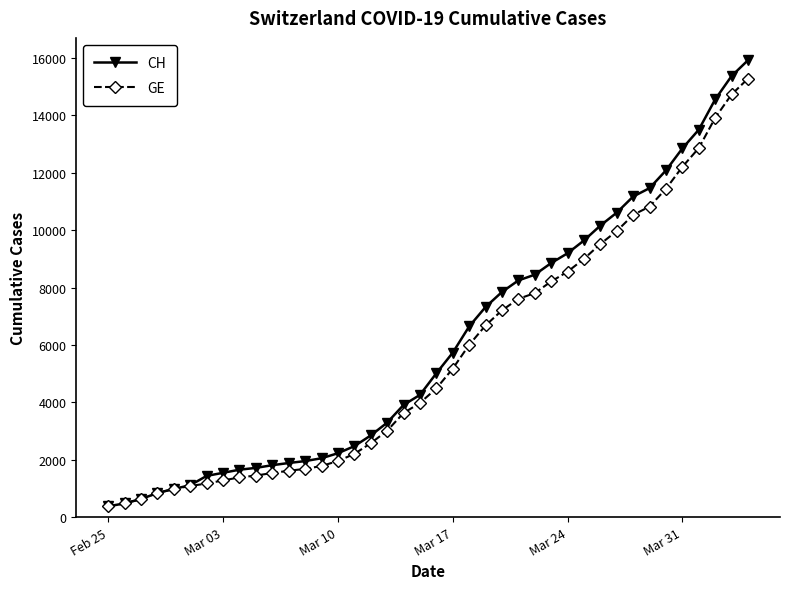

At how many categories does at least one series exceed 13228?

4